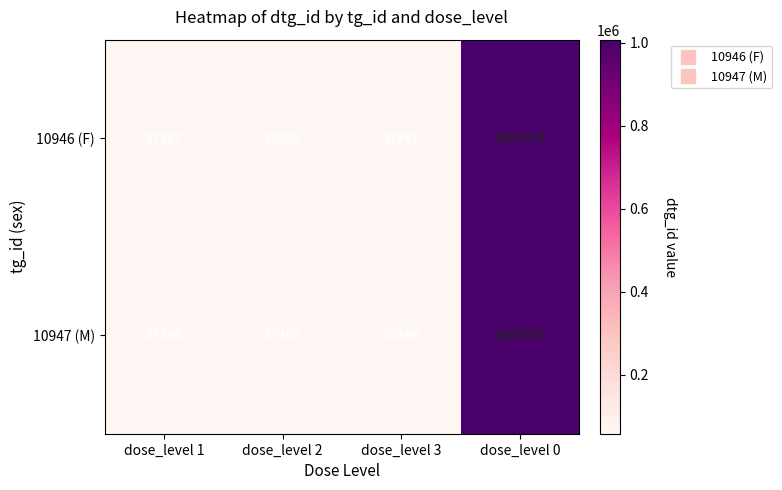

What is the maximum value for 10947 (M)?

1007972